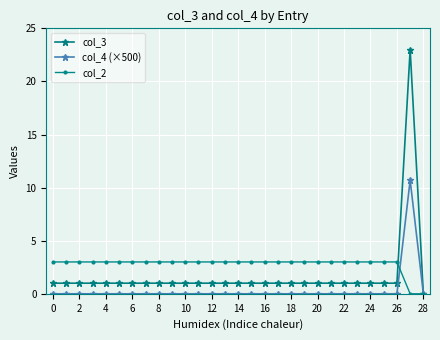

At how many categories does at least one series exceed 12?

1